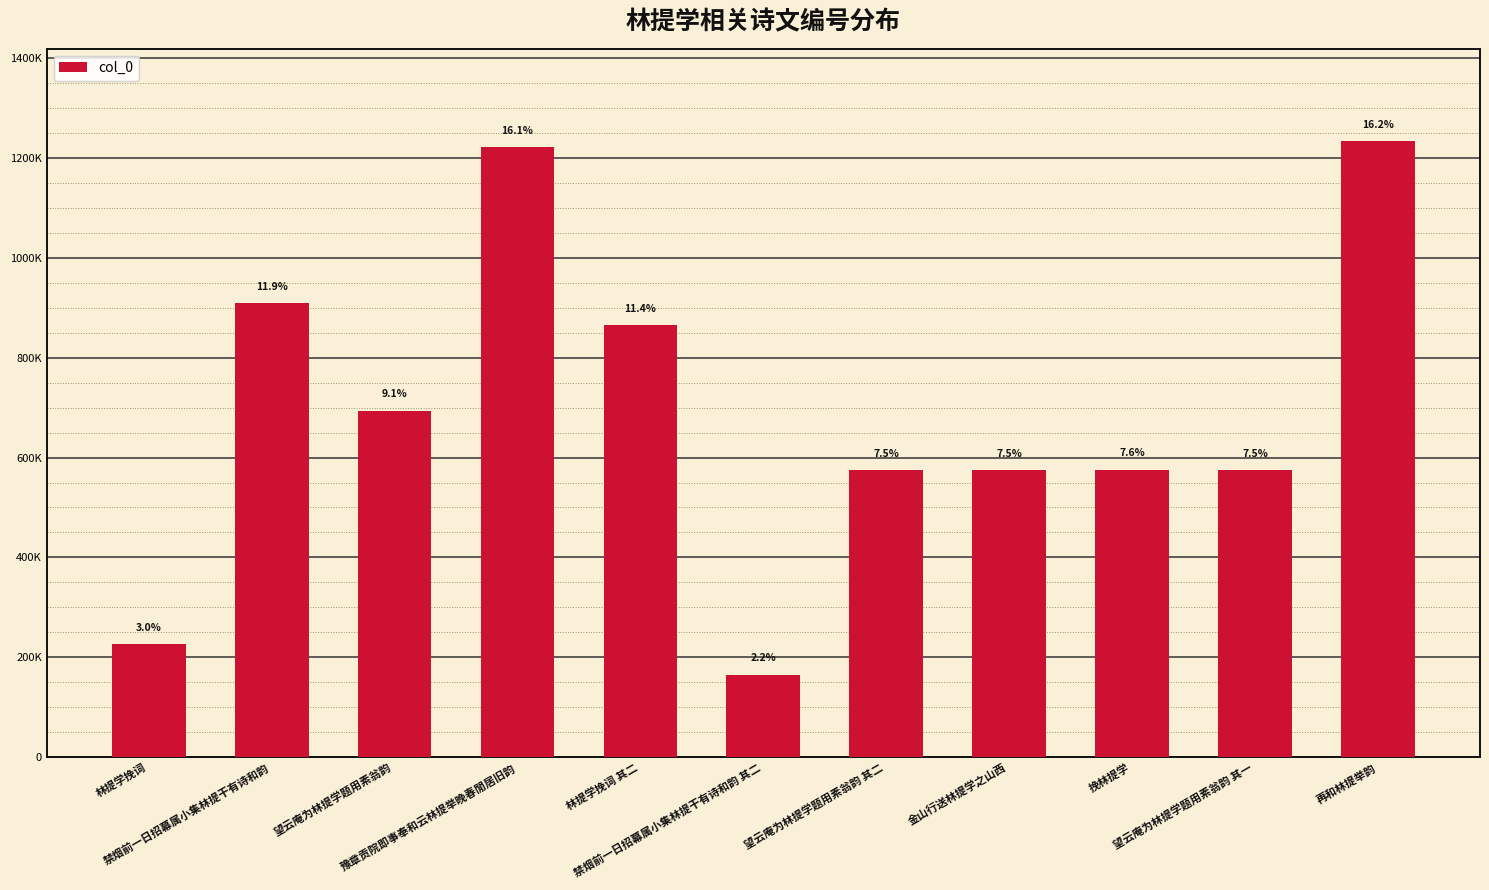

Does the chart contain any negative values?

No